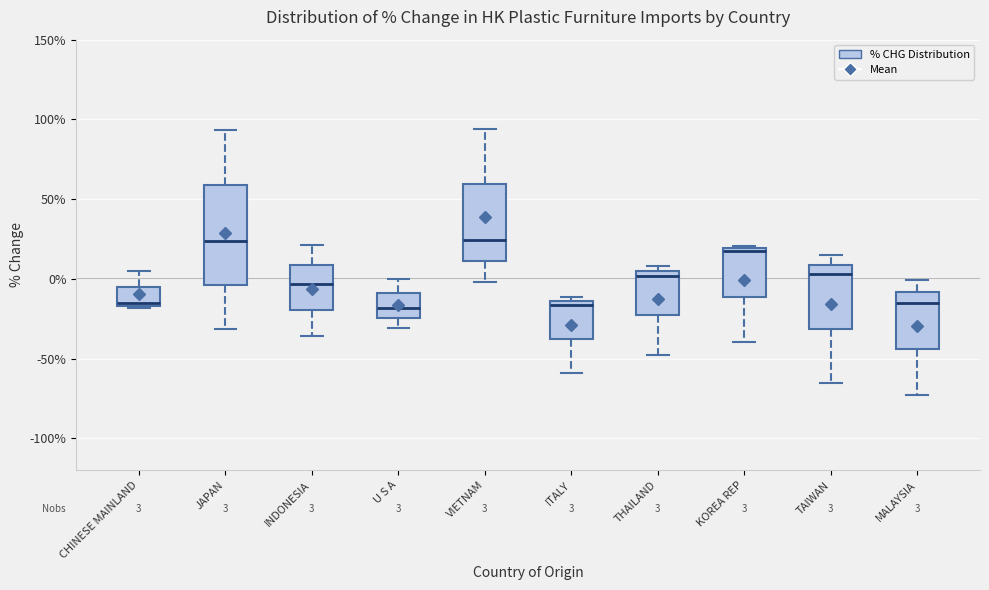

Comparing the boxes themselves (not the whiskers), which one is the tallest?

JAPAN